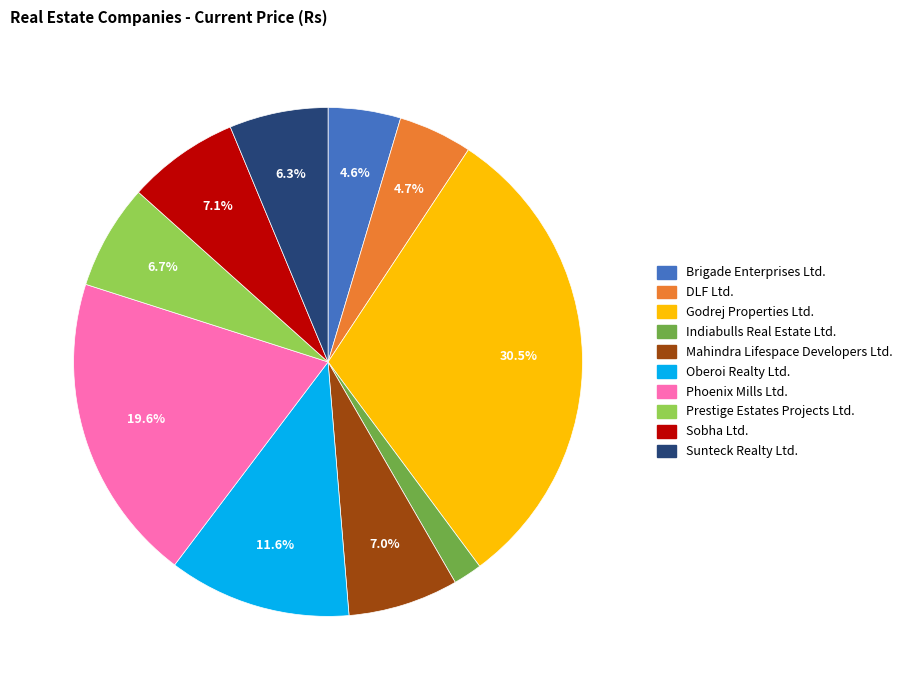

To the nearest percent, what is the average slice percentage?

10%